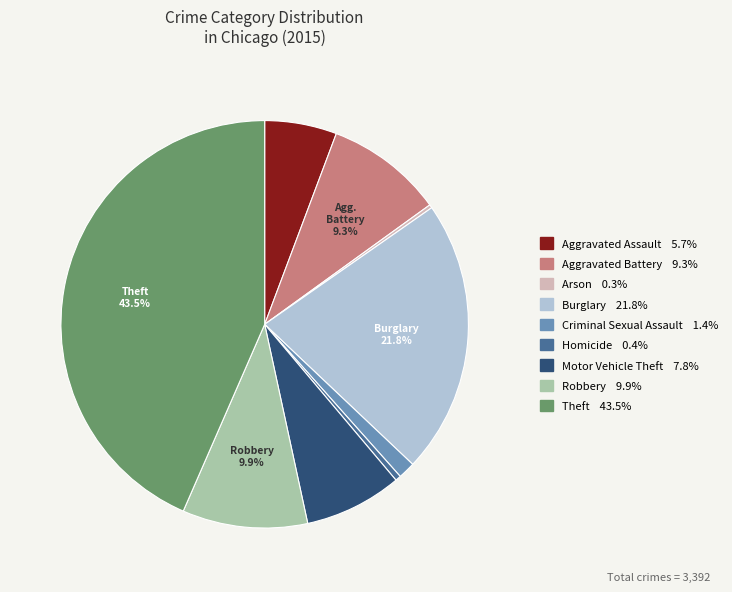

Is there any slice that represents more than half of the pie?

No